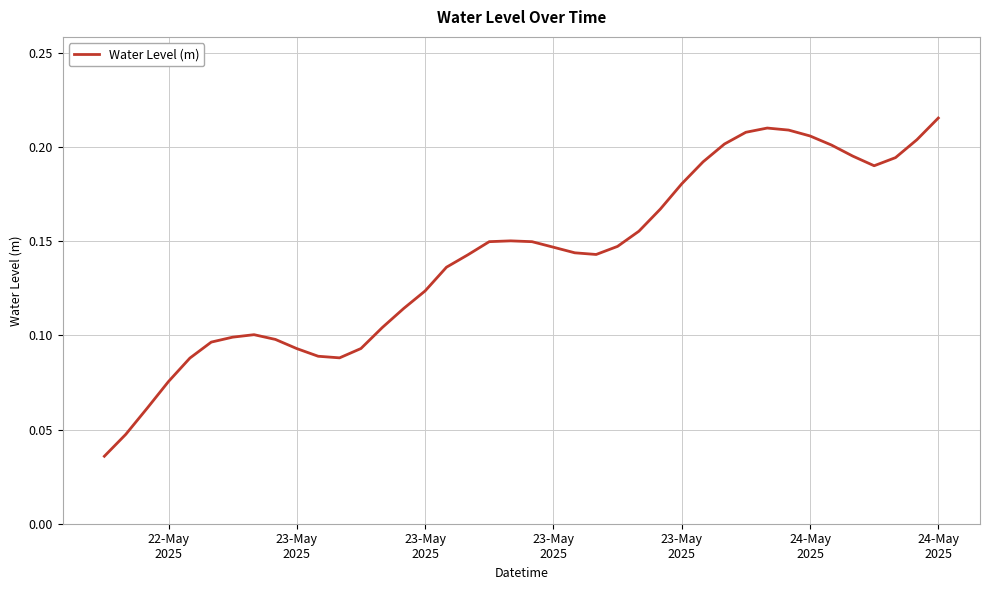

Does the chart have visible grid lines?

Yes